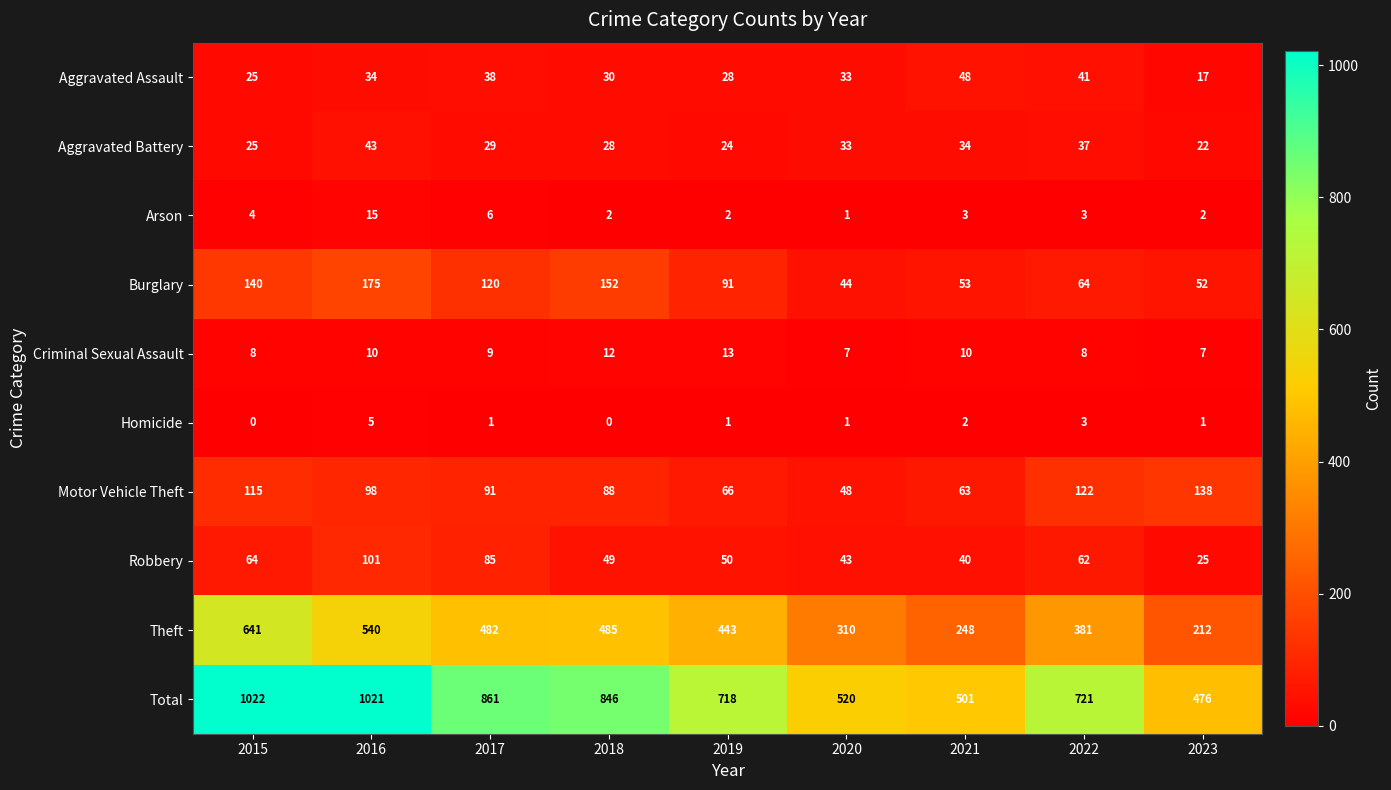

The value of Arson at 2018 is 1. True or false?

False